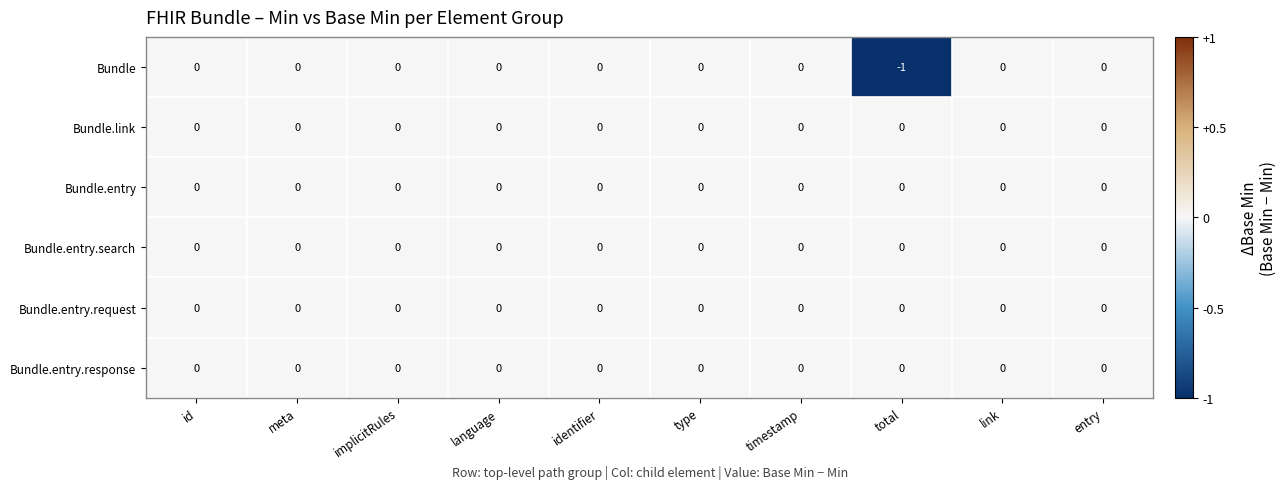

Count the number of data series in this chart.

6